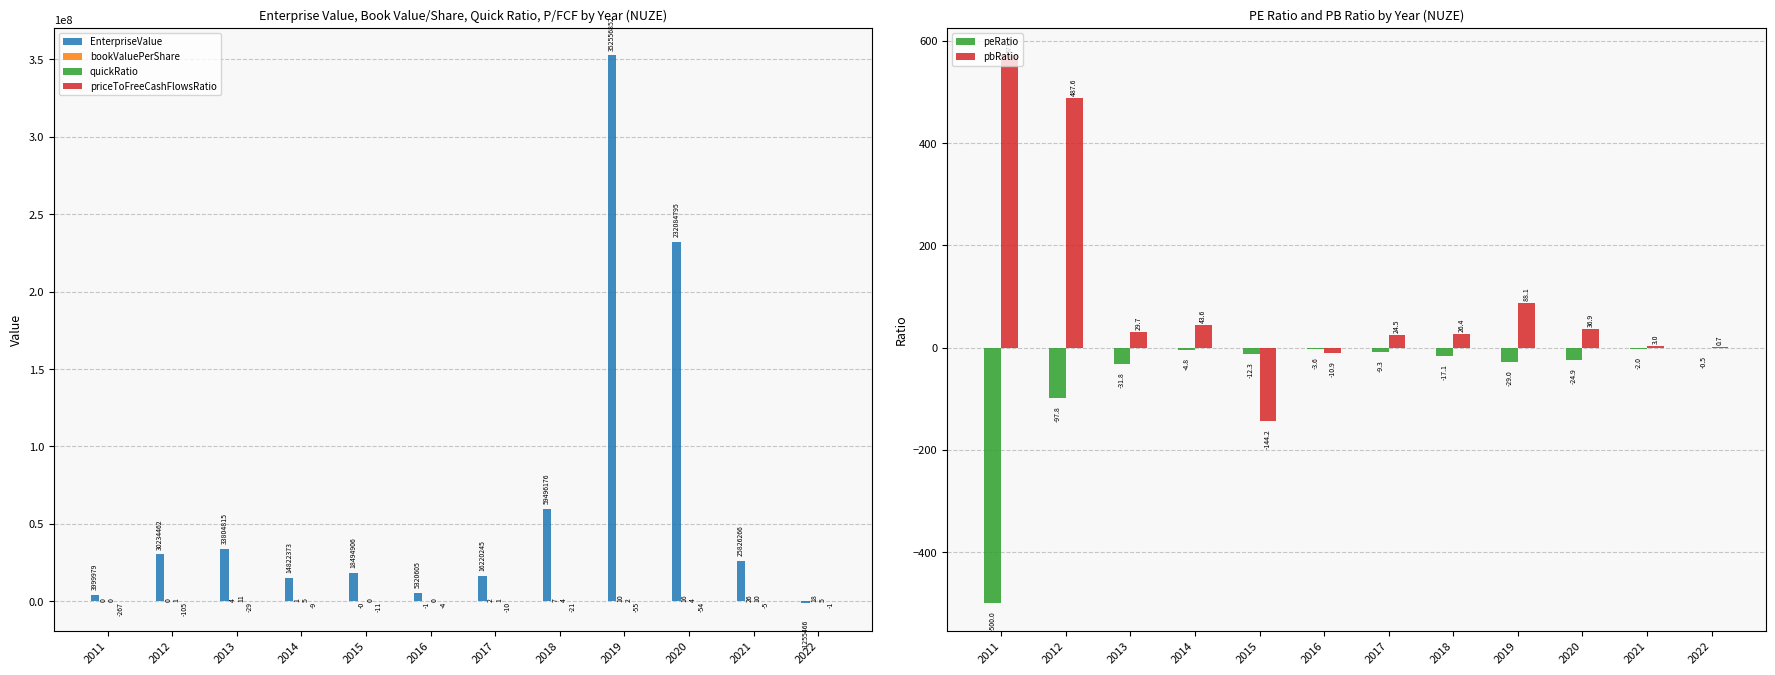

Rank the series by their maximum value, from highest to lowest.

EnterpriseValue, pbRatio, bookValuePerShare, quickRatio, peRatio, priceToFreeCashFlowsRatio